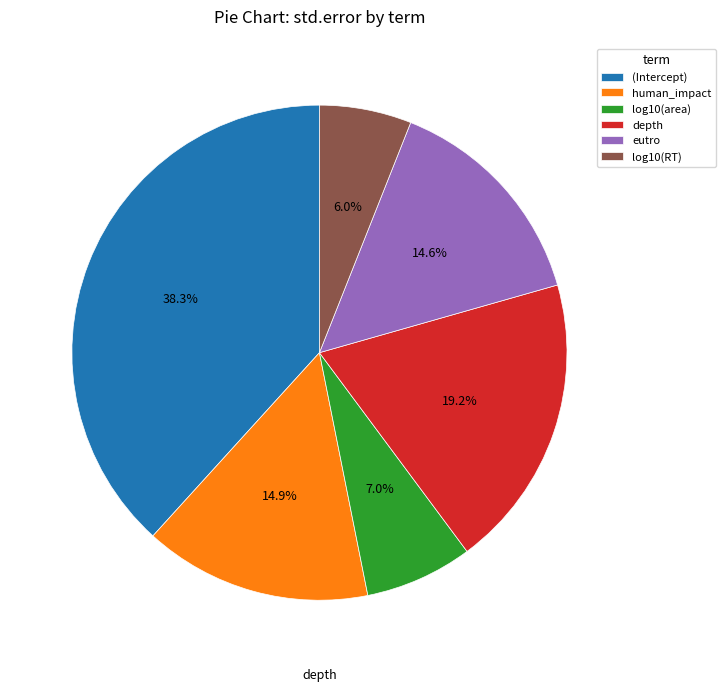

The (Intercept) slice represents 24% of the pie. True or false?

False